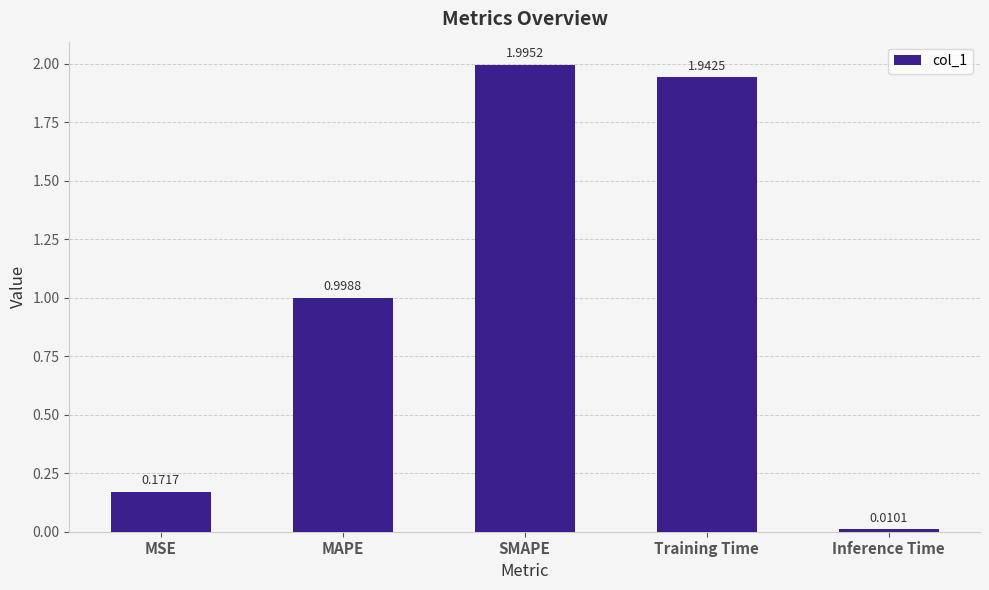

List the labels in order of value, smallest first.

Inference Time, MSE, MAPE, Training Time, SMAPE